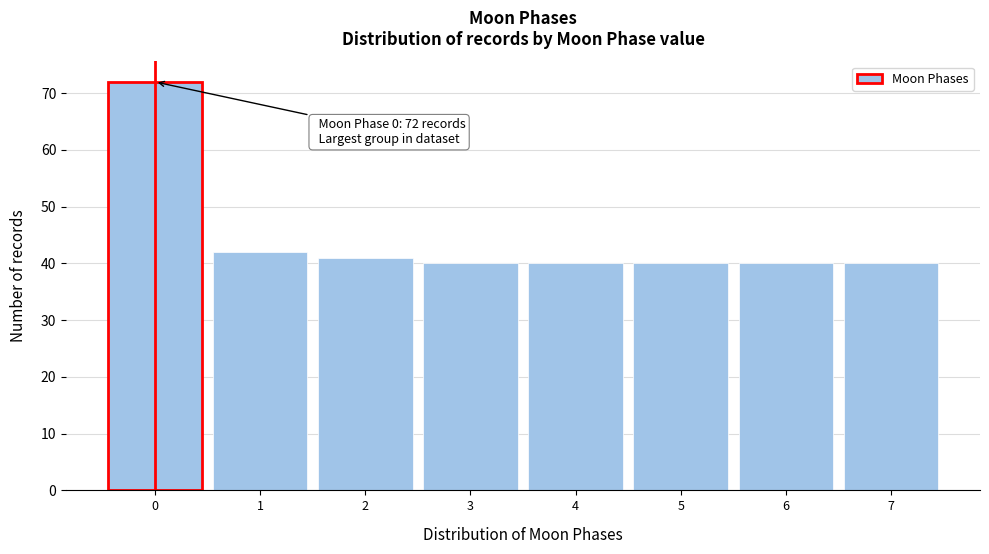

Over which range of the x-axis is the bar tallest?

-0.5 to 0.5